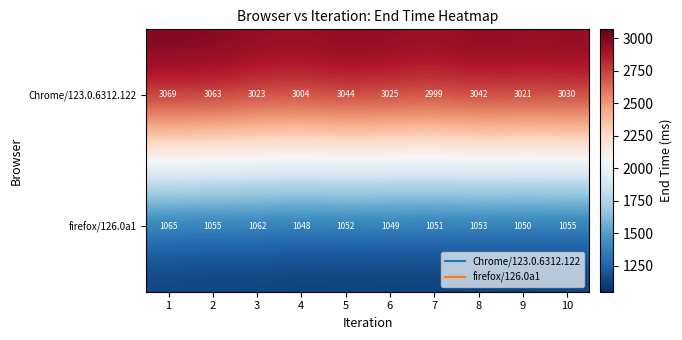

What is the spread (max minus min) of values at 10?

1975